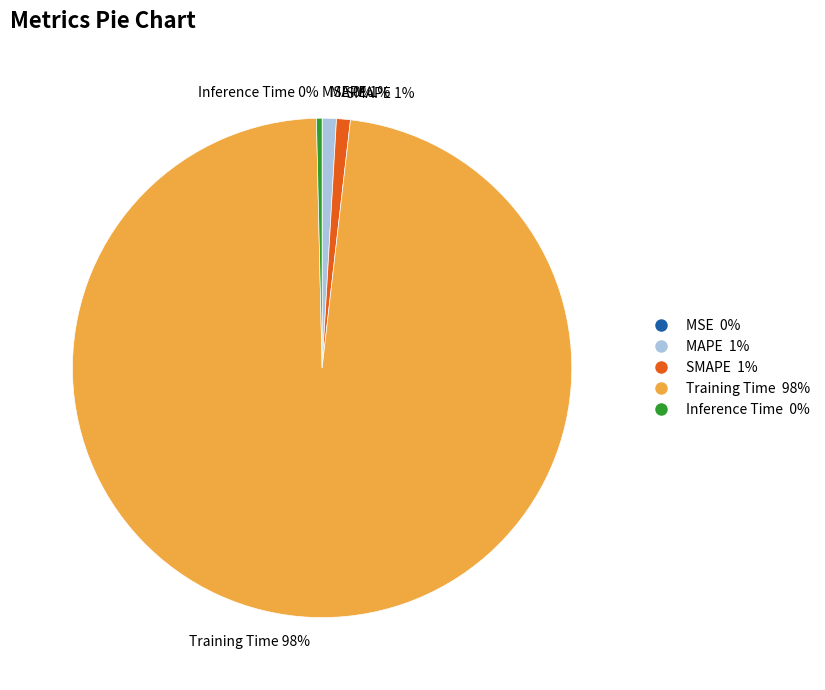

True or false: Inference Time accounts for 0% of the total.

True